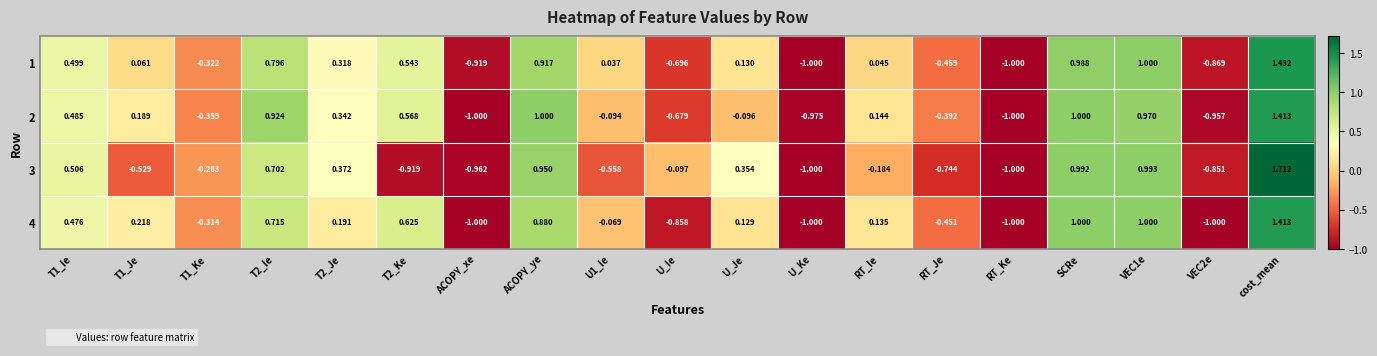

Is the value of 2 at ACOPY_ye greater than the value of 3 at T1_Ie?

Yes